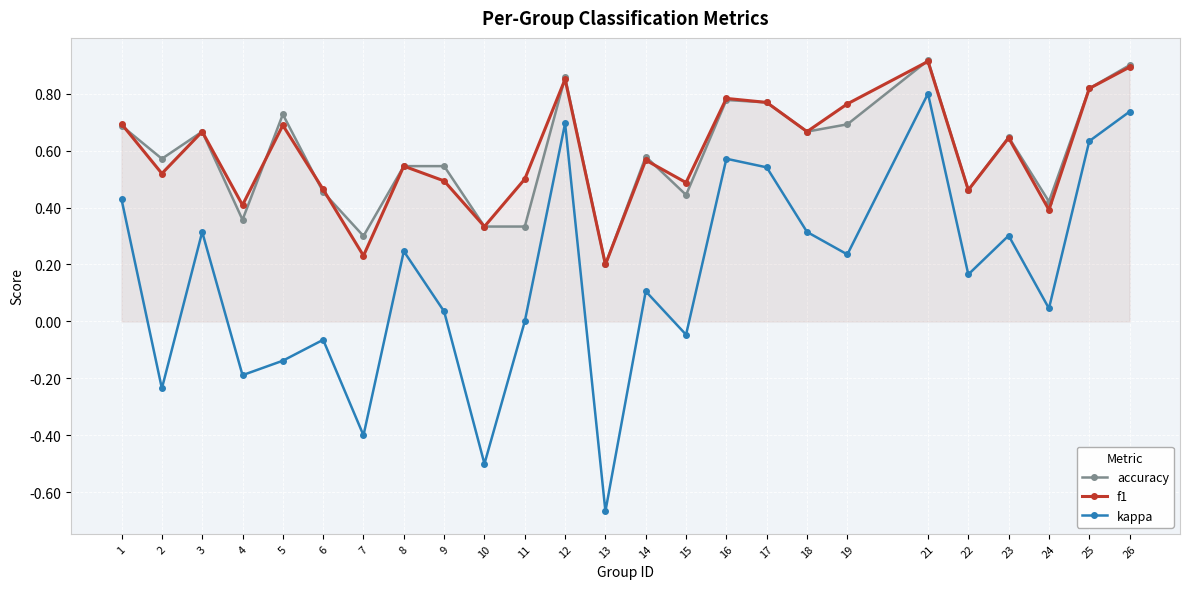

What is the approximate value of f1 at 21?

0.9